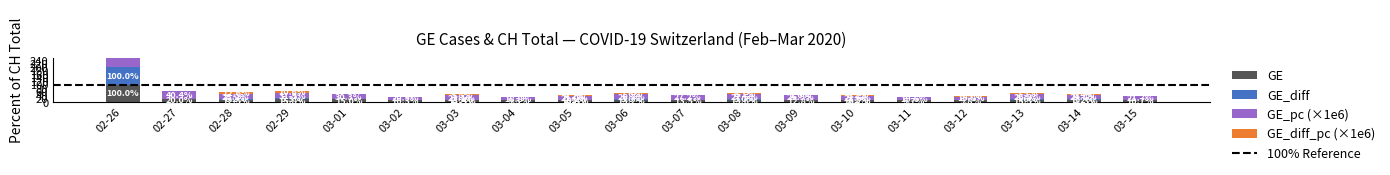

Is it true that GE equals 5.3 at 03-10?

False